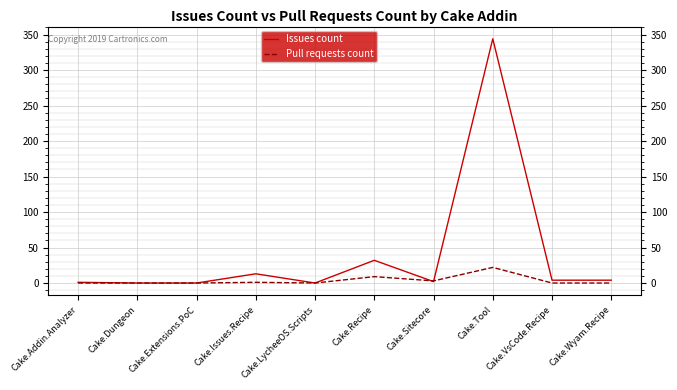

What position from the left is Cake.Tool?

8